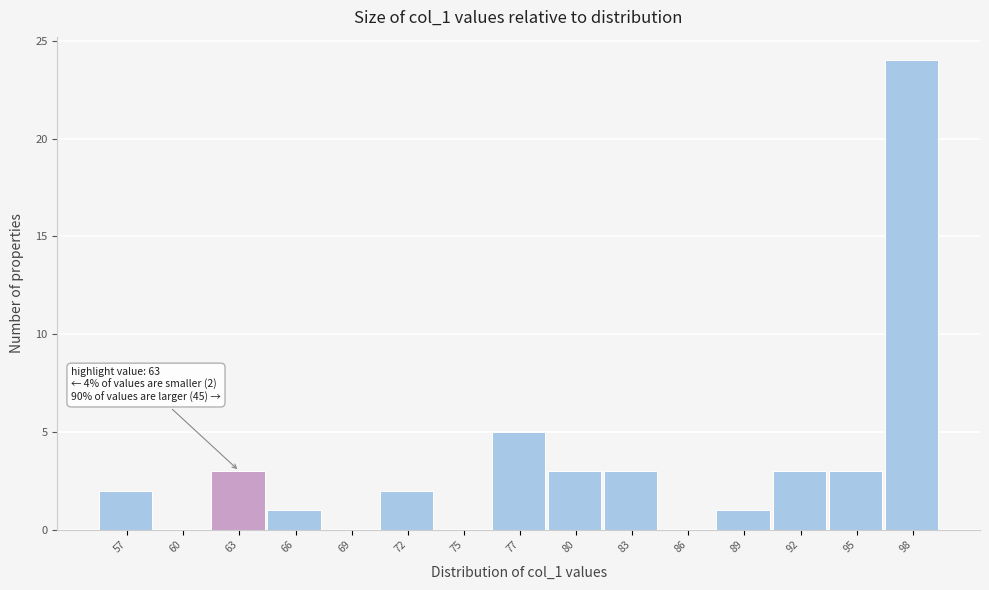

Reading left to right, transcribe all the data shown in this chart.

57=2	60=0	63=3	66=1	69=0	72=2	75=0	77=5	80=3	83=3	86=0	89=1	92=3	95=3	98=24